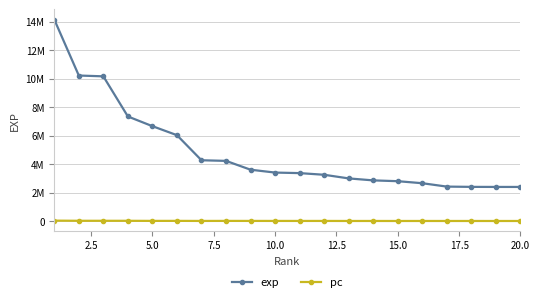

True or false: pc and exp cross at least once.

False